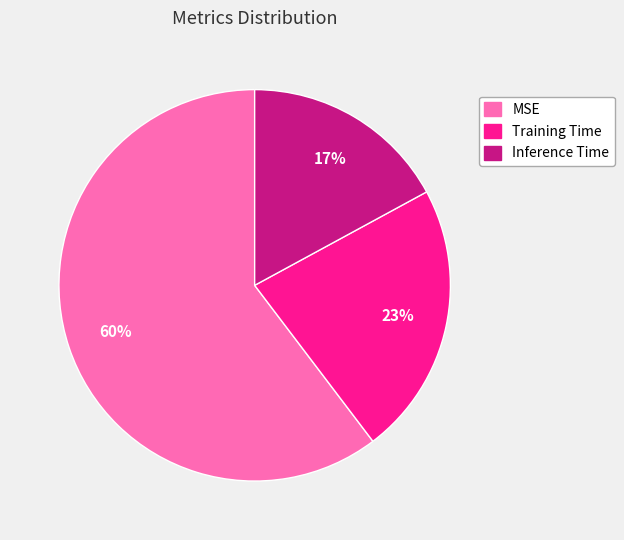

To the nearest percent, what portion does Training Time represent?

23%